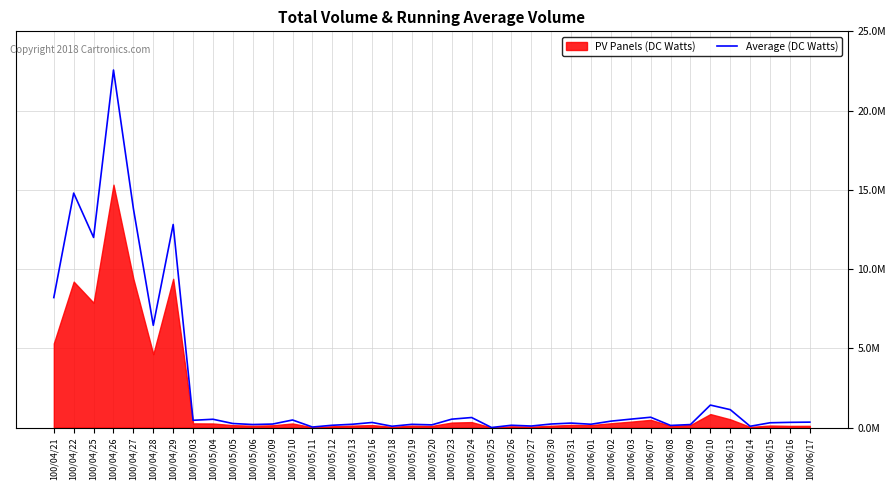

Reading right to left, transcribe all the data shown in this chart.

340290	326610	300450	79340	1128140	1416680	186600	132220	649170	529310	402390	207700	280170	222500	95100	142480	1970	631420	527680	168230	201250	81850	318300	205700	143200	31560	475270	218950	190050	253200	521370	456640	12811350	6449630	13816910	22558600	11993870	14792820	8200450